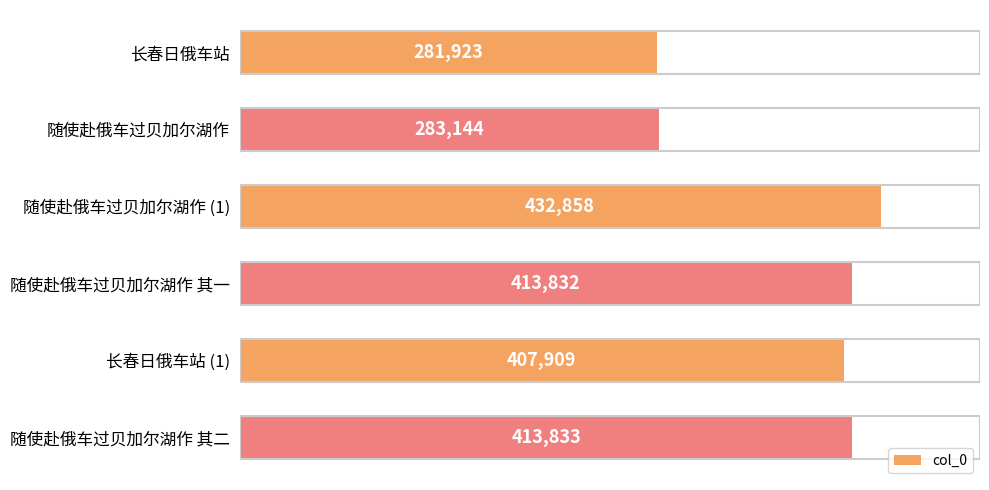

True or false: the data shows 407909 at 长春日俄车站 (1).

True